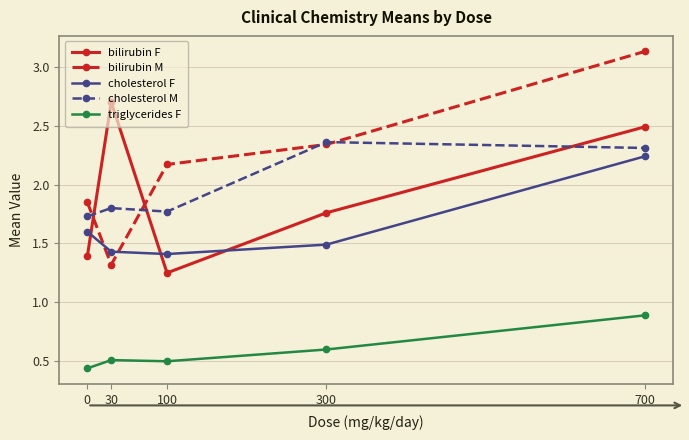

True or false: cholesterol M and triglycerides F intersect in this chart.

False